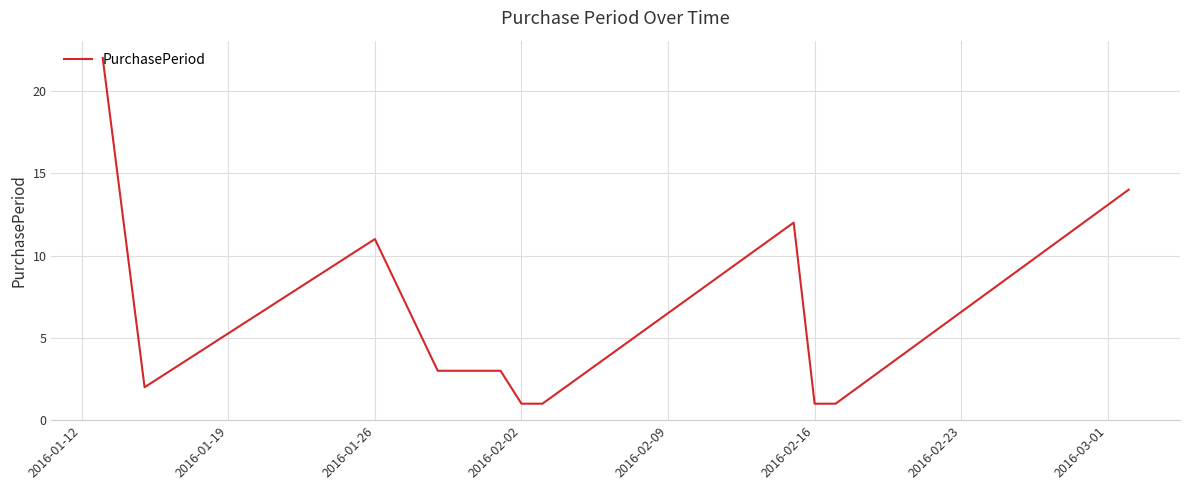

What is the maximum value shown in the chart?

22